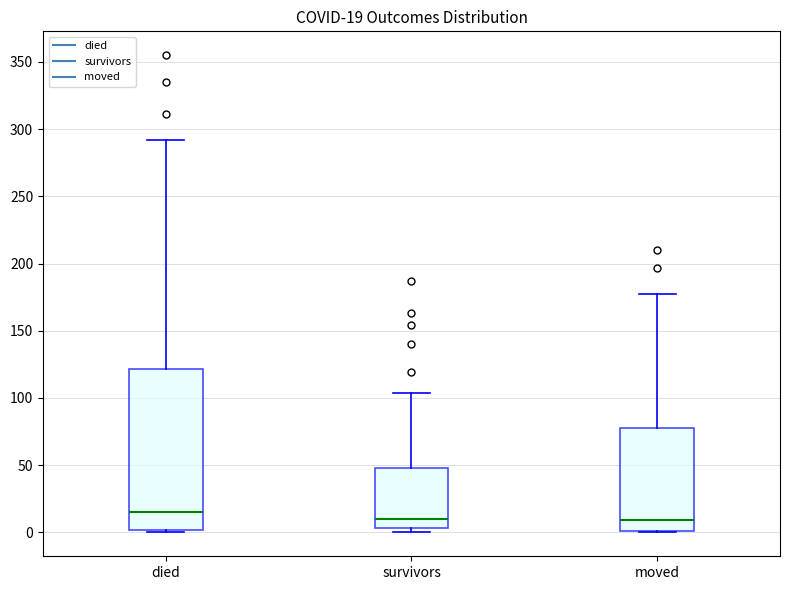

Which box is the tallest, from its lower edge to its upper edge?

died